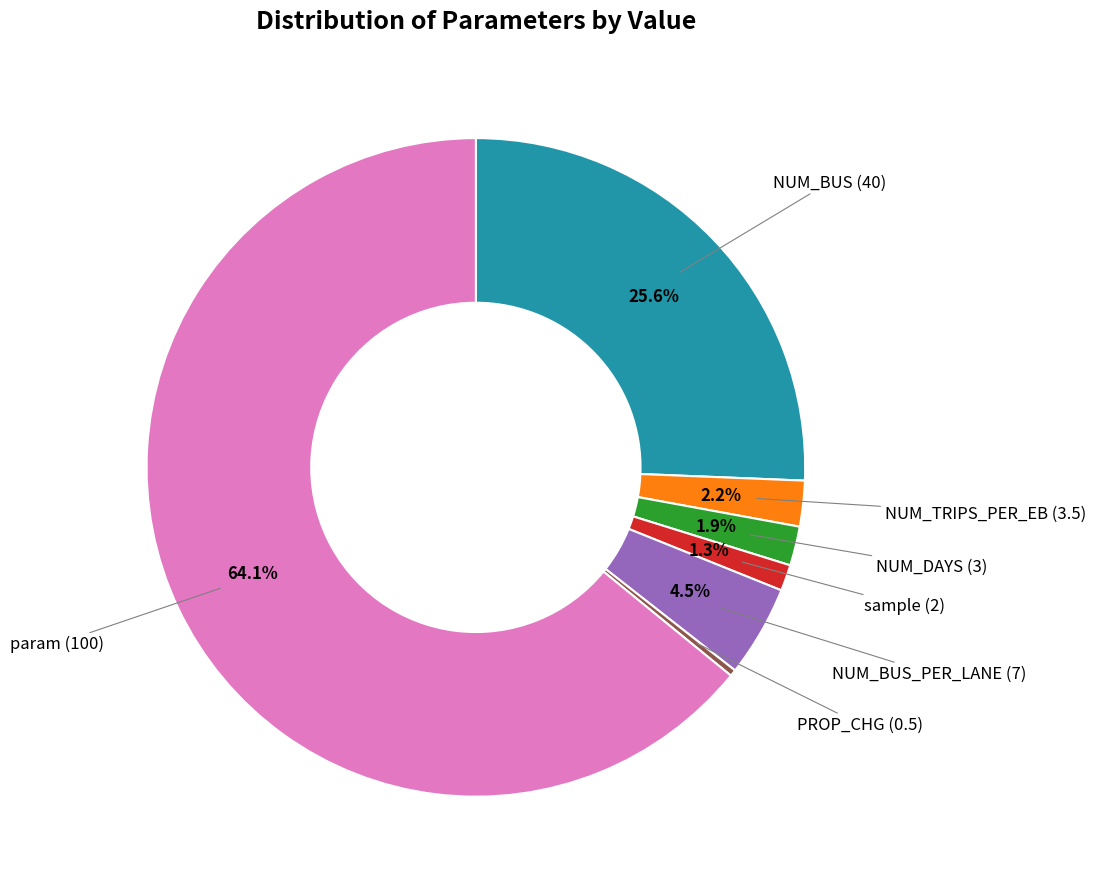

To the nearest percent, what is the difference between the largest and smallest slice percentages?

64%